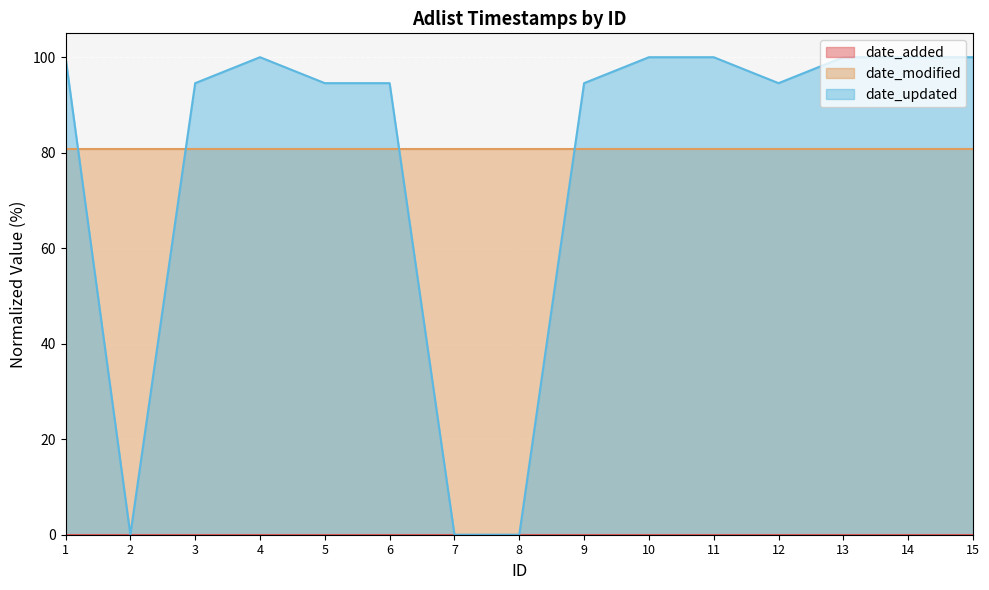

What is the difference between the date_updated values at 12 and 15?

5.4